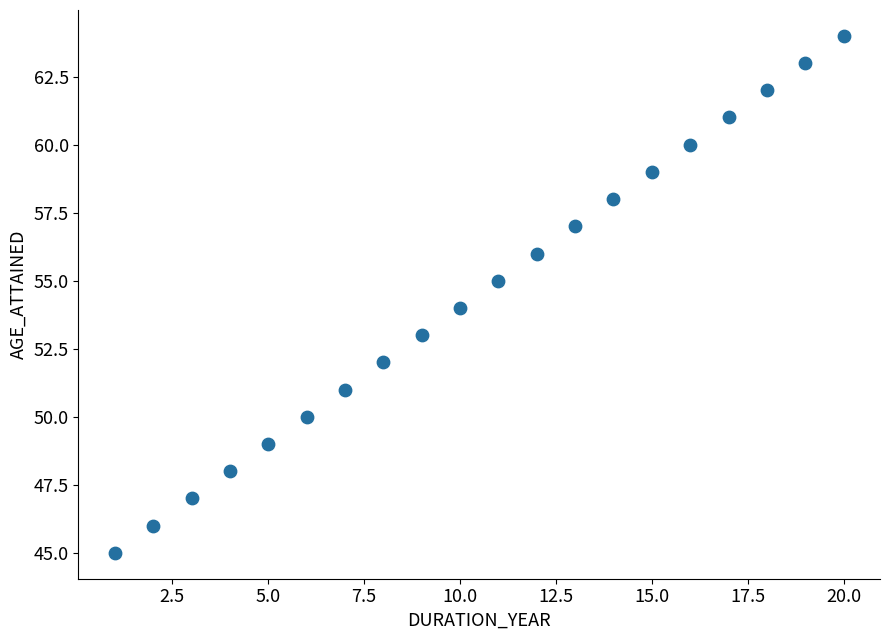

What is the range of X values (max minus min)?

19